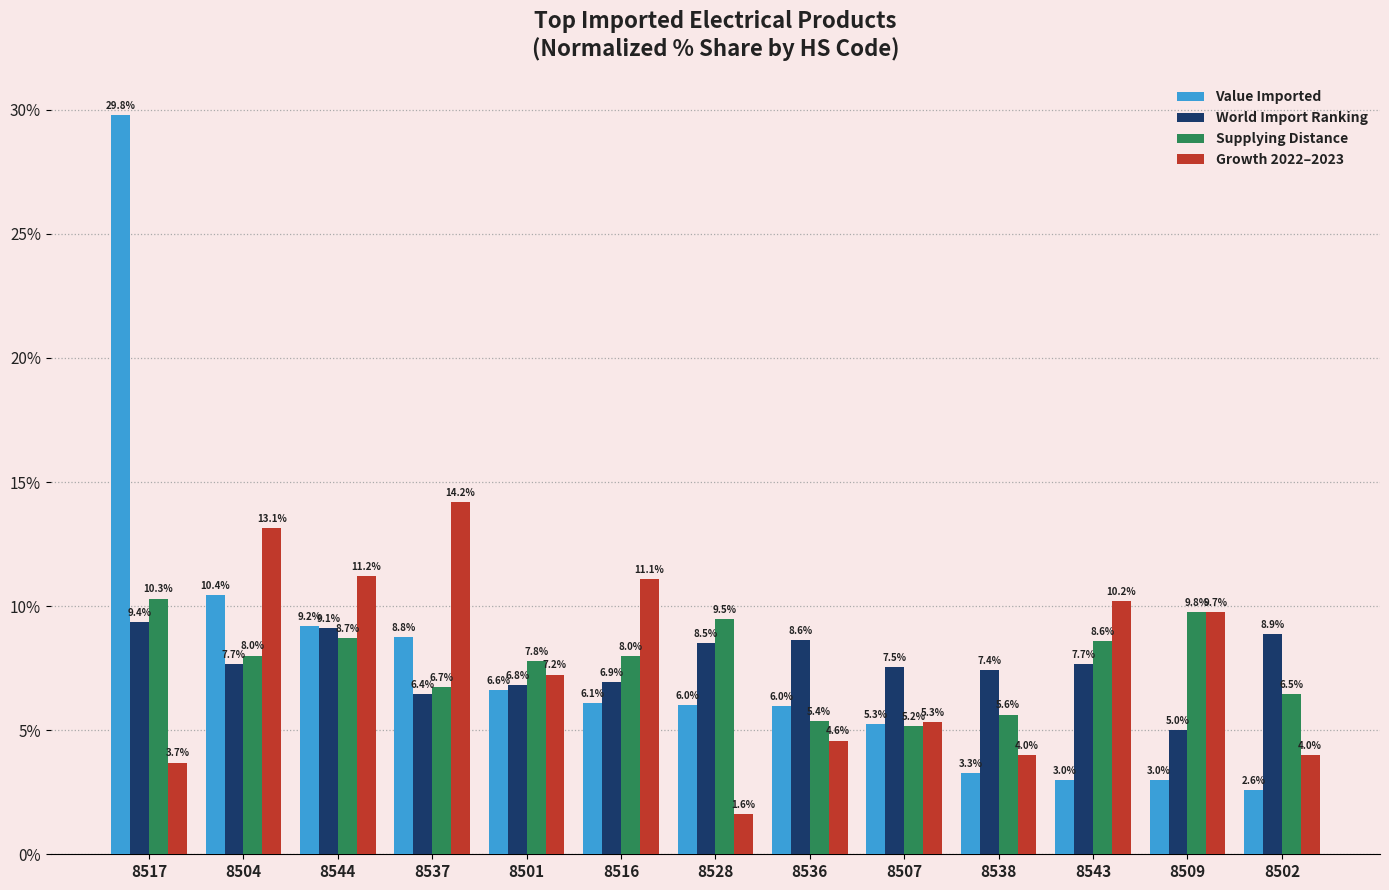

Reading right to left, transcribe all the data shown in this chart.

Value Imported: 8502=2.6	8509=3.0	8543=3.0	8538=3.3	8507=5.3	8536=6.0	8528=6.0	8516=6.1	8501=6.6	8537=8.8	8544=9.2	8504=10.4	8517=29.8
World Import Ranking: 8502=8.9	8509=5.0	8543=7.7	8538=7.4	8507=7.5	8536=8.6	8528=8.5	8516=6.9	8501=6.8	8537=6.4	8544=9.1	8504=7.7	8517=9.4
Supplying Distance: 8502=6.5	8509=9.8	8543=8.6	8538=5.6	8507=5.2	8536=5.4	8528=9.5	8516=8.0	8501=7.8	8537=6.7	8544=8.7	8504=8.0	8517=10.3
Growth 2022–2023: 8502=4.0	8509=9.7	8543=10.2	8538=4.0	8507=5.3	8536=4.6	8528=1.6	8516=11.1	8501=7.2	8537=14.2	8544=11.2	8504=13.1	8517=3.7